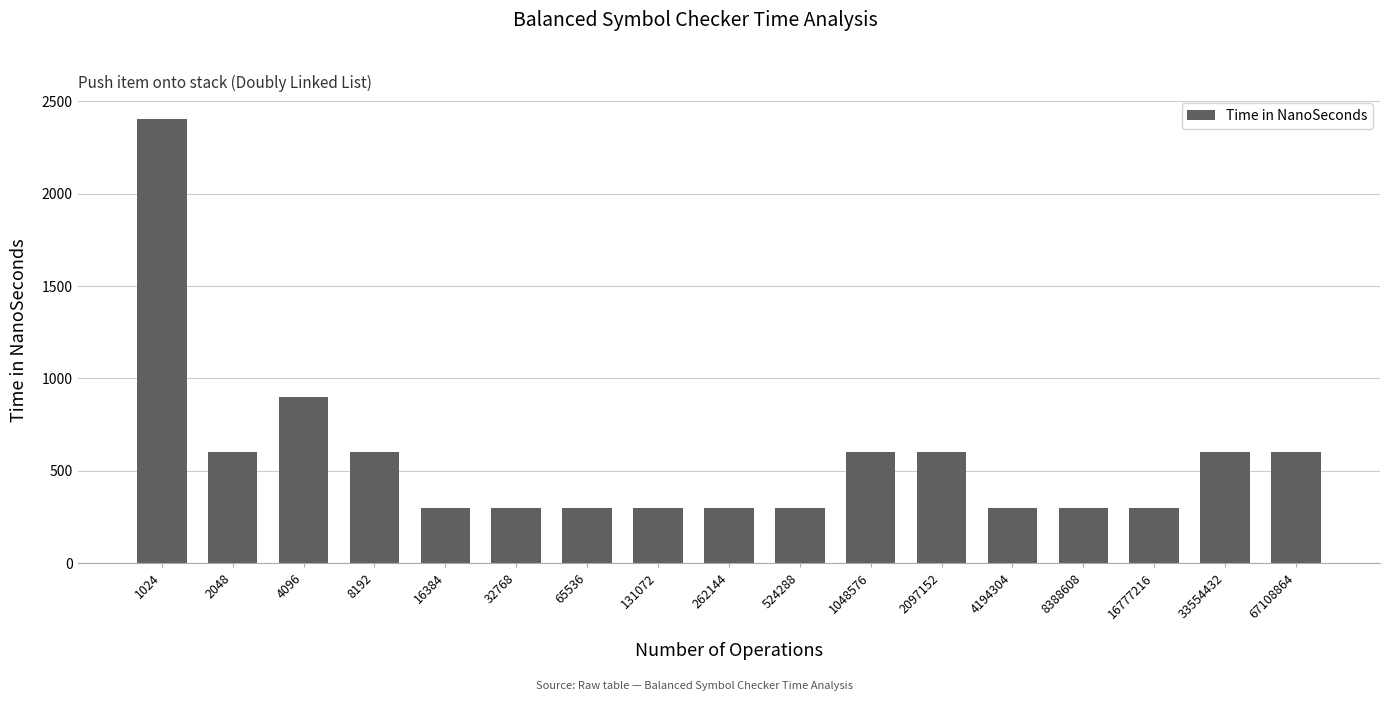

What is the value of the 2nd bar from the left?

601